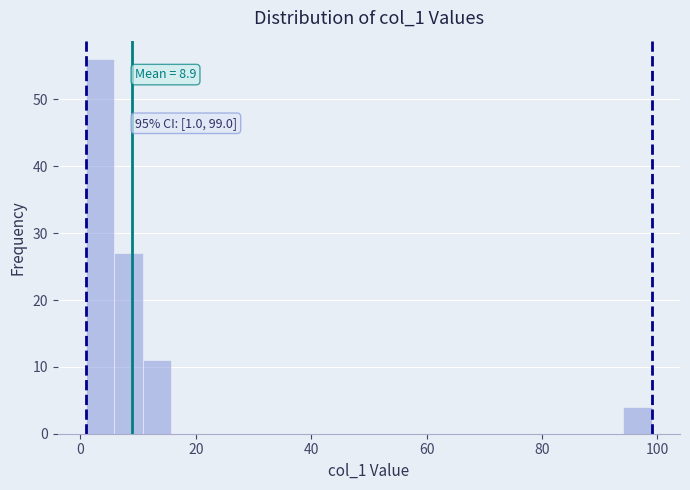

Read against the x-axis, roughly where is the centre of the tallest bar?

4